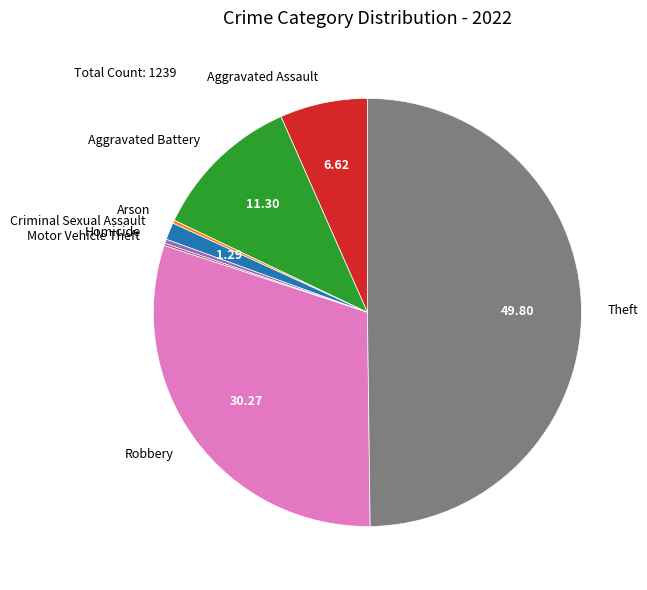

Combined, do Robbery and Aggravated Assault account for over 50%?

No